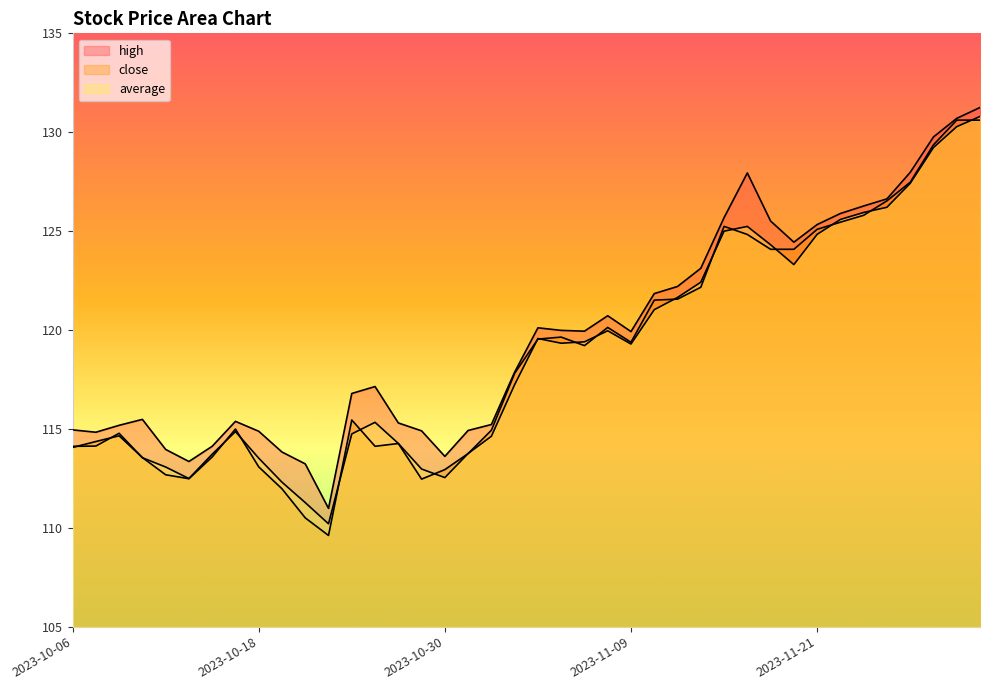

At which category does average reach its first local peak?

2023-10-10